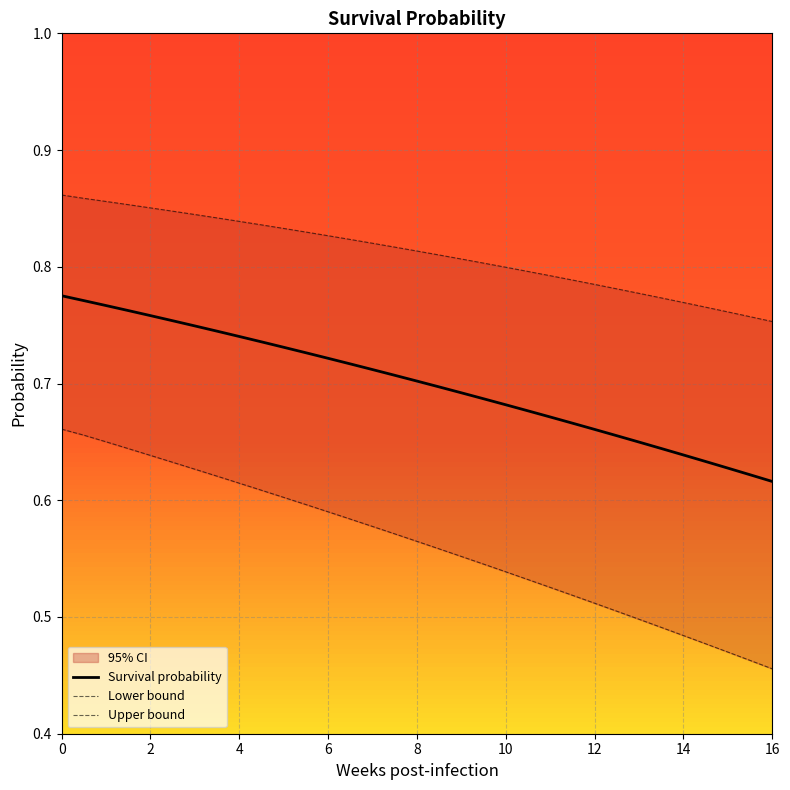

True or false: Upper bound and Lower bound intersect in this chart.

False